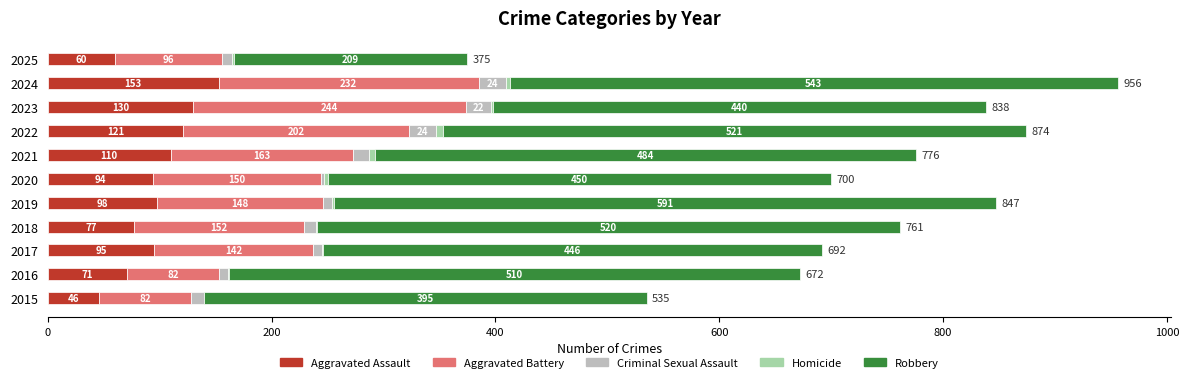

Reading right to left, extract all data points from this chart.

Aggravated Assault: 60	153	130	121	110	94	98	77	95	71	46
Aggravated Battery: 96	232	244	202	163	150	148	152	142	82	82
Criminal Sexual Assault: 9	24	22	24	14	3	8	11	8	8	12
Homicide: 1	4	2	6	5	3	2	1	1	1	0
Robbery: 209	543	440	521	484	450	591	520	446	510	395